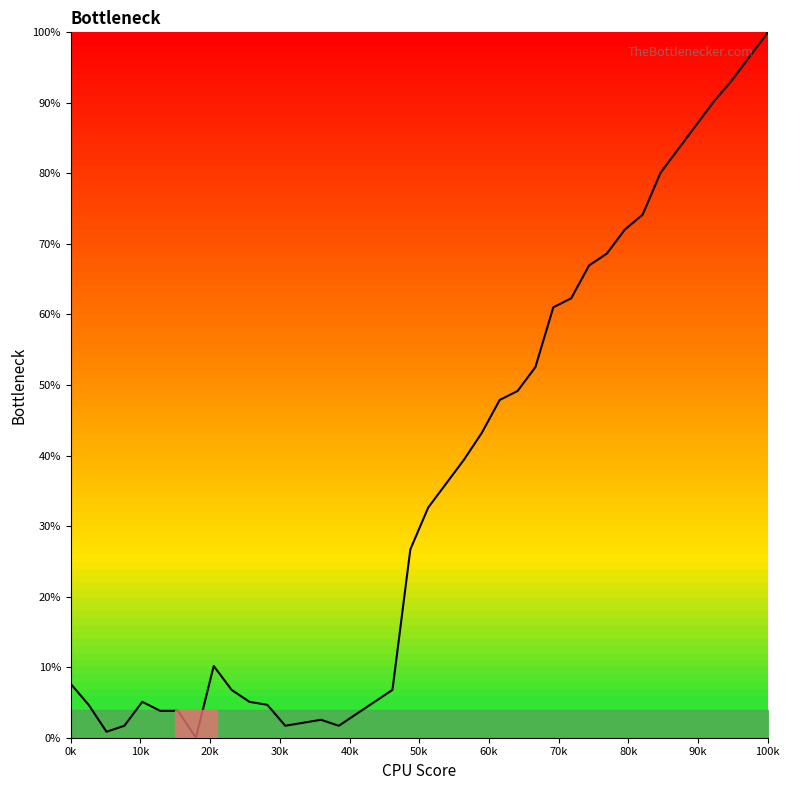

How many distinct data groups are displayed?

1